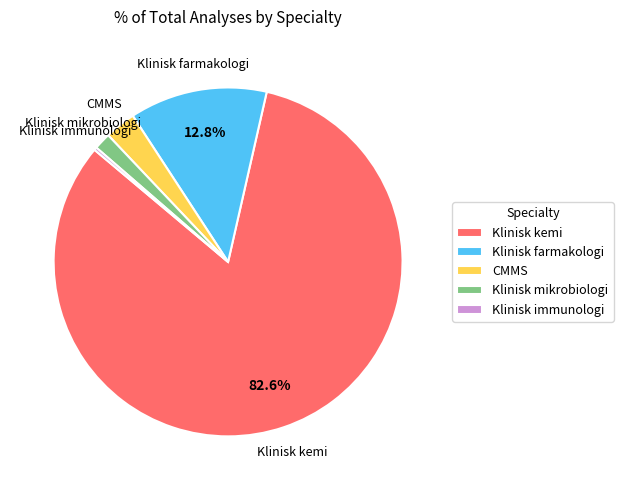

To the nearest percent, what is the average slice percentage?

20%